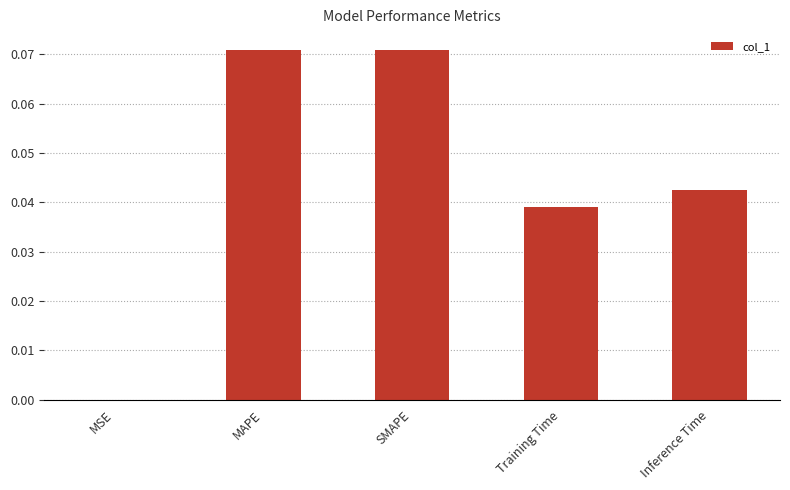

The chart shows a value of 0.0 at Inference Time. True or false?

True